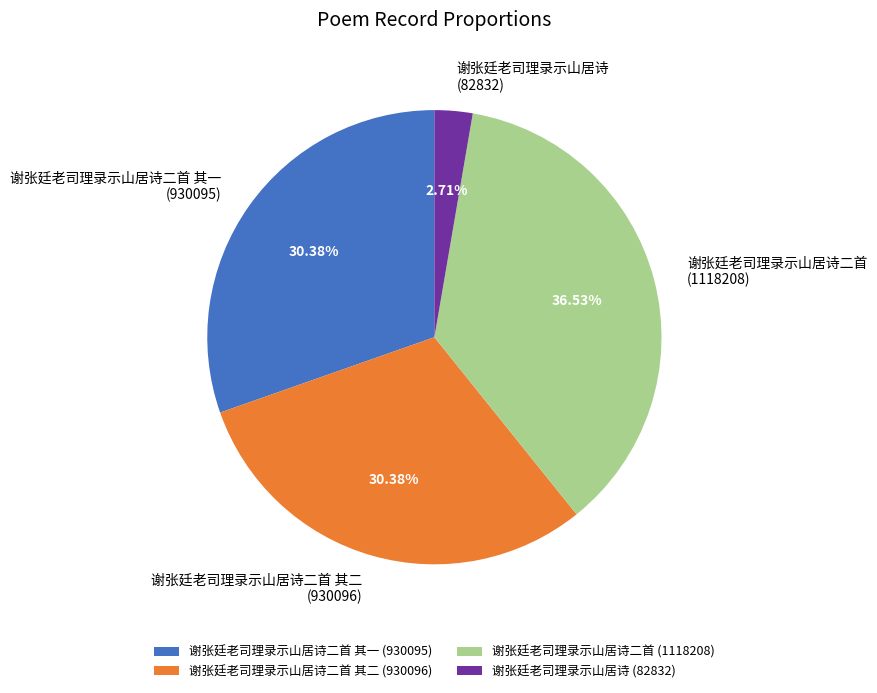

Is the sum of 谢张廷老司理录示山居诗二首 (1118208) and 谢张廷老司理录示山居诗二首 其一 (930095) greater than half?

Yes